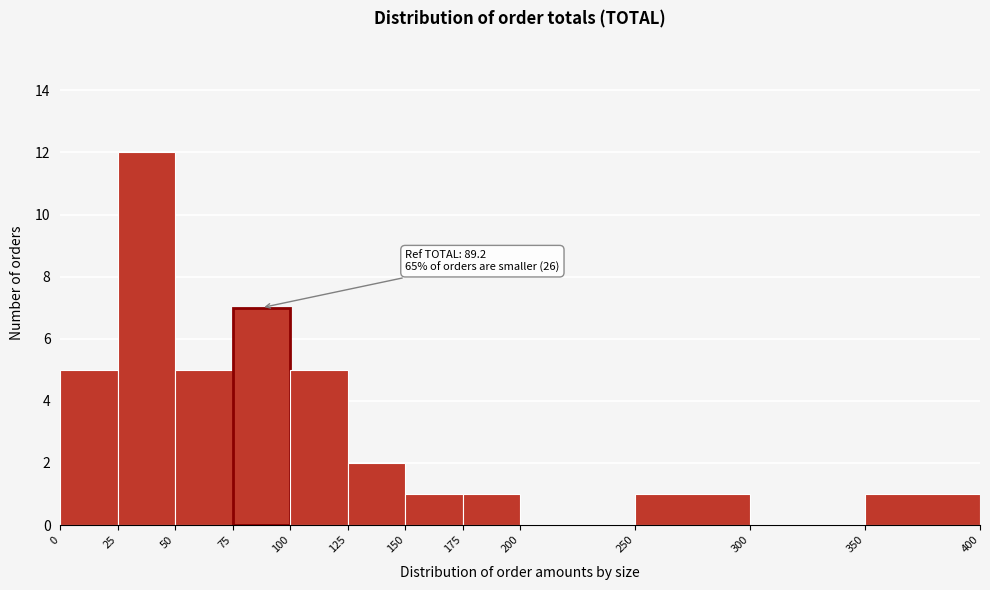

Over which range of the x-axis is the bar tallest?

25 to 50